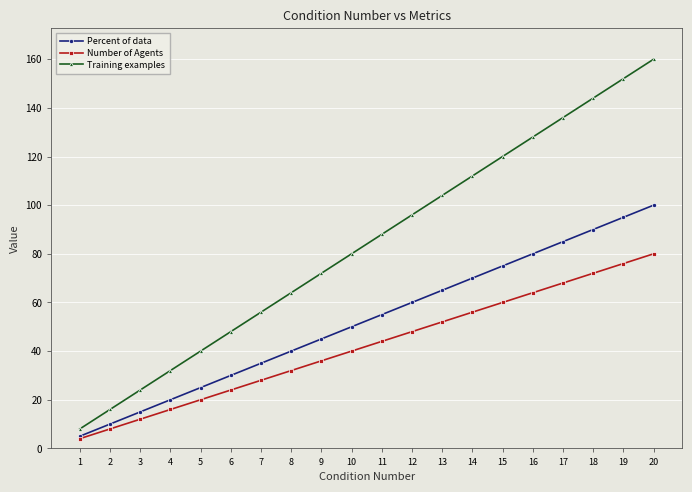

What are all the series names shown in the legend?

Percent of data, Number of Agents, Training examples